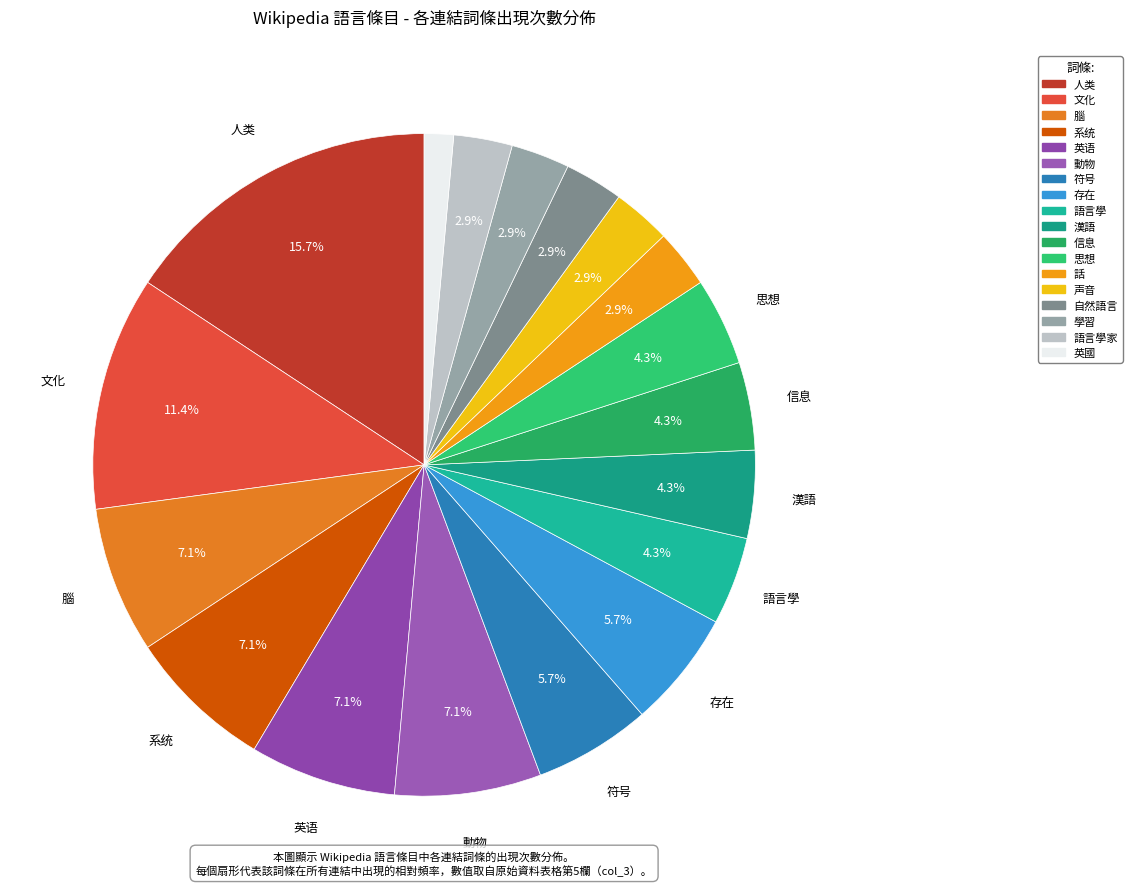

How many segments does this pie chart have?

18